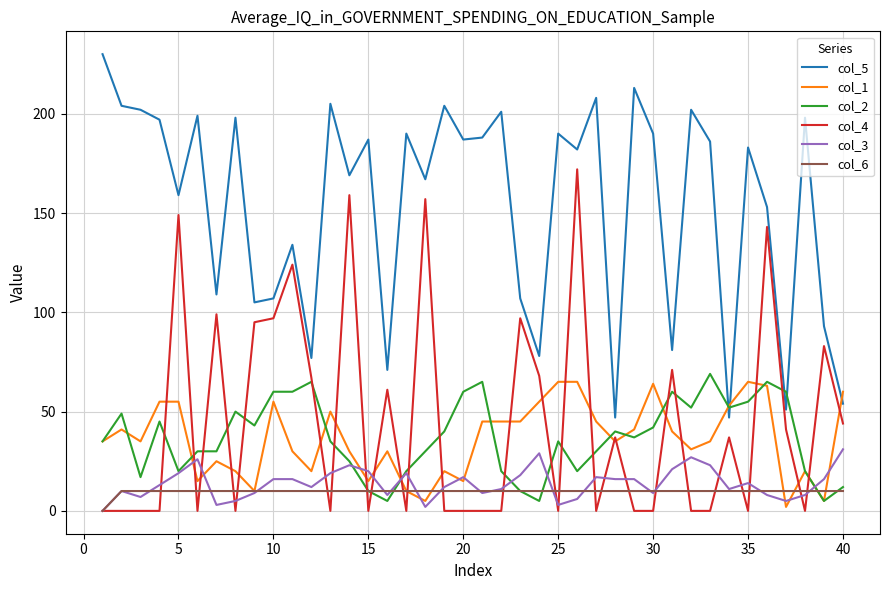

True or false: col_5 and col_6 cross at least once.

False